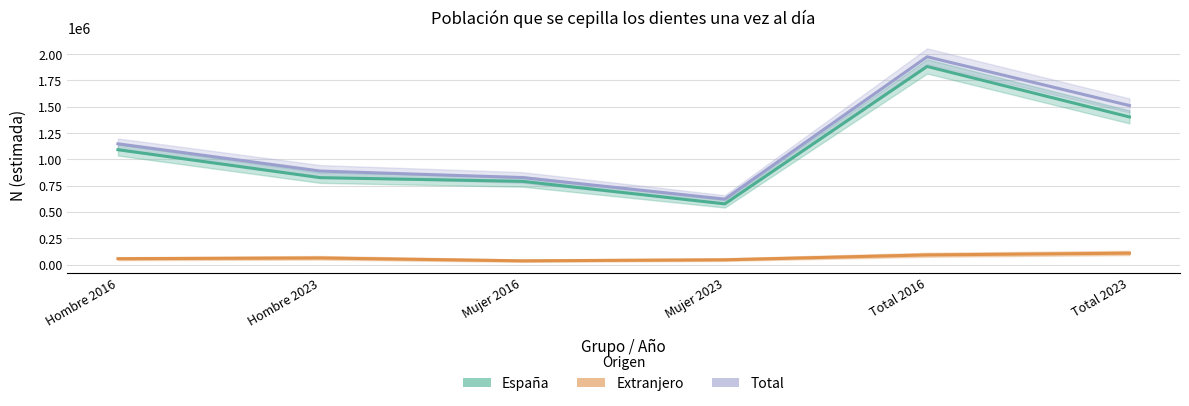

The Total series shows 635355 at Total 2016. True or false?

False